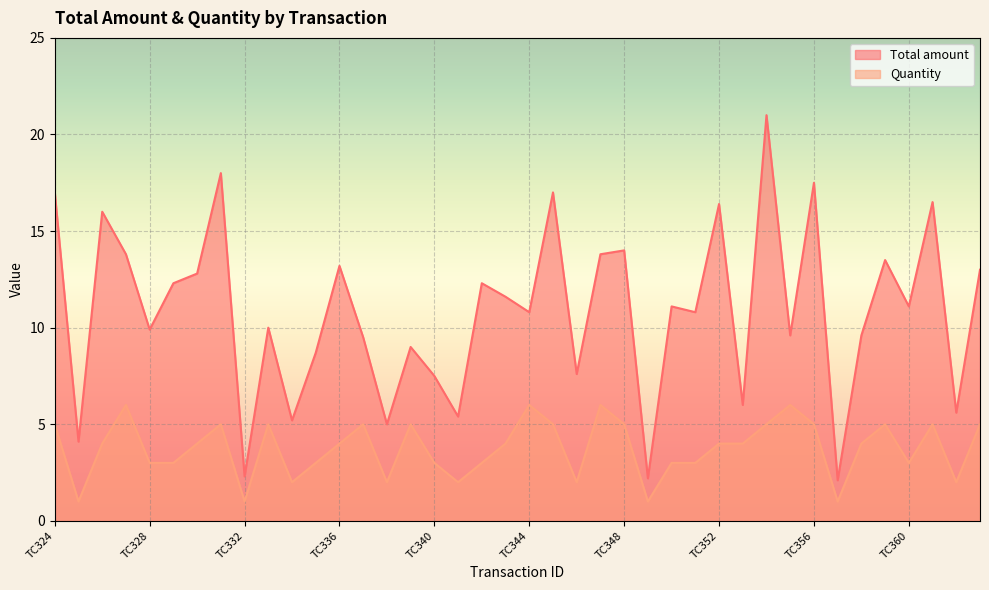

Reading left to right, what are all the values shown in this chart?

Total amount: 17.0	4.1	16.0	13.8	9.9	12.3	12.8	18.0	2.3	10.0	5.2	8.7	13.2	9.5	5.0	9.0	7.5	5.4	12.3	11.6	10.8	17.0	7.6	13.8	14.0	2.2	11.1	10.8	16.4	6.0	21.0	9.6	17.5	2.1	9.6	13.5	11.1	16.5	5.6	13.0
Quantity: 5.0	1.0	4.0	6.0	3.0	3.0	4.0	5.0	1.0	5.0	2.0	3.0	4.0	5.0	2.0	5.0	3.0	2.0	3.0	4.0	6.0	5.0	2.0	6.0	5.0	1.0	3.0	3.0	4.0	4.0	5.0	6.0	5.0	1.0	4.0	5.0	3.0	5.0	2.0	5.0